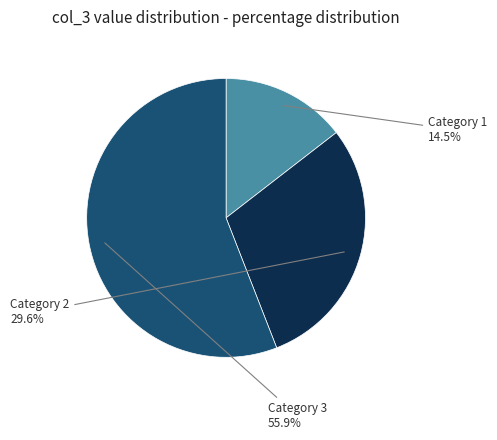

Rank the categories by value from lowest to highest.

Category 1, Category 2, Category 3